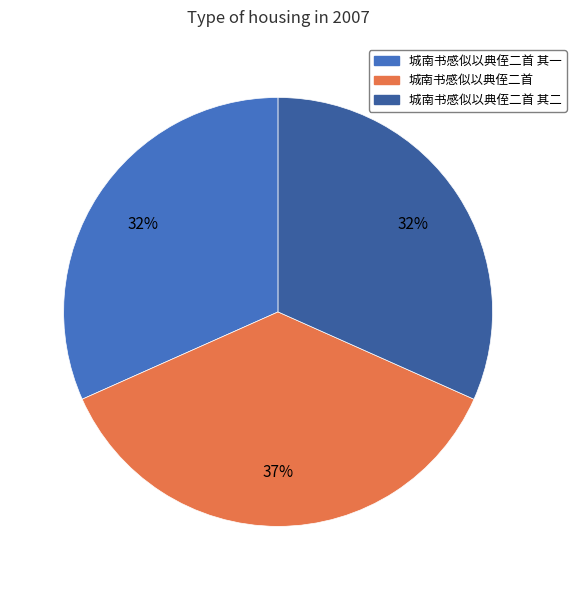

Does any single category account for the majority?

No